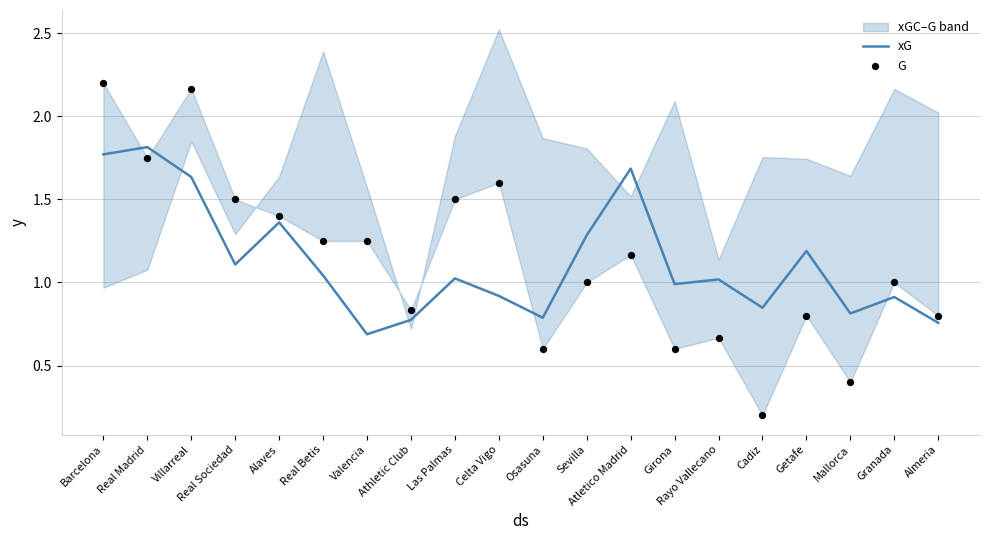

Is the value of G at Las Palmas greater than the value of xG at Athletic Club?

Yes